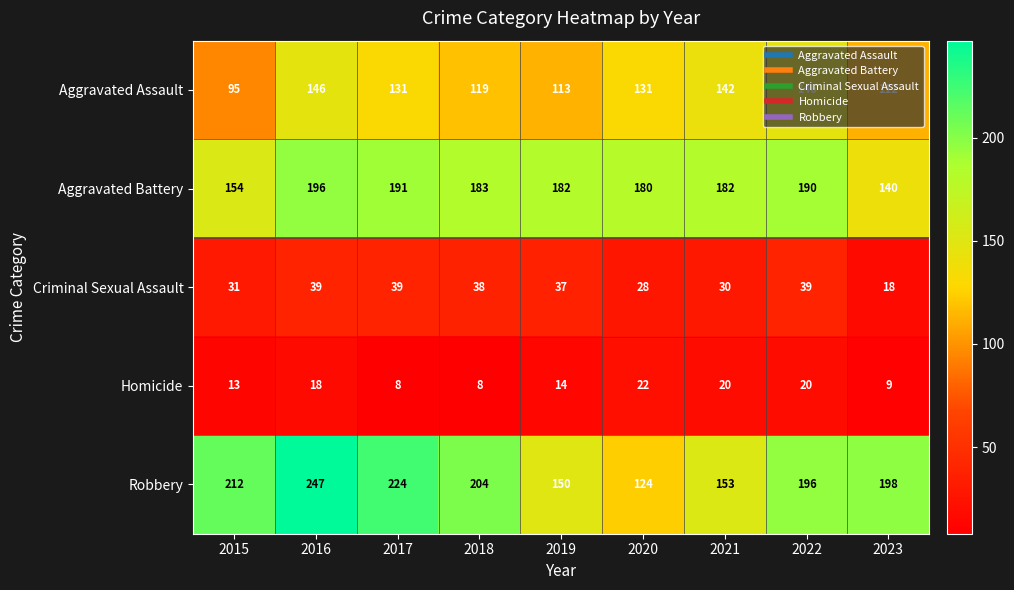

How many series are shown in this chart?

5